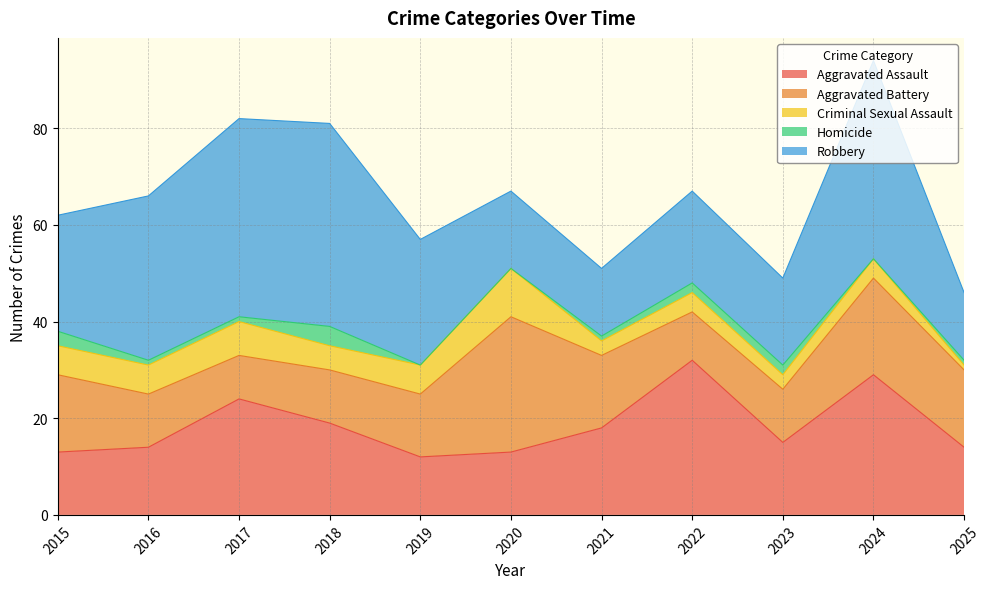

Reading right to left, extract all data points from this chart.

Aggravated Assault: 14	29	15	32	18	13	12	19	24	14	13
Aggravated Battery: 16	20	11	10	15	28	13	11	9	11	16
Criminal Sexual Assault: 1	4	3	4	3	10	6	5	7	6	6
Homicide: 1	0	2	2	1	0	0	4	1	1	3
Robbery: 14	41	18	19	14	16	26	42	41	34	24